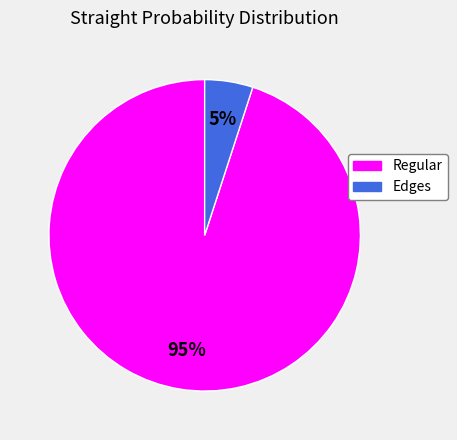

What is the majority slice?

Regular